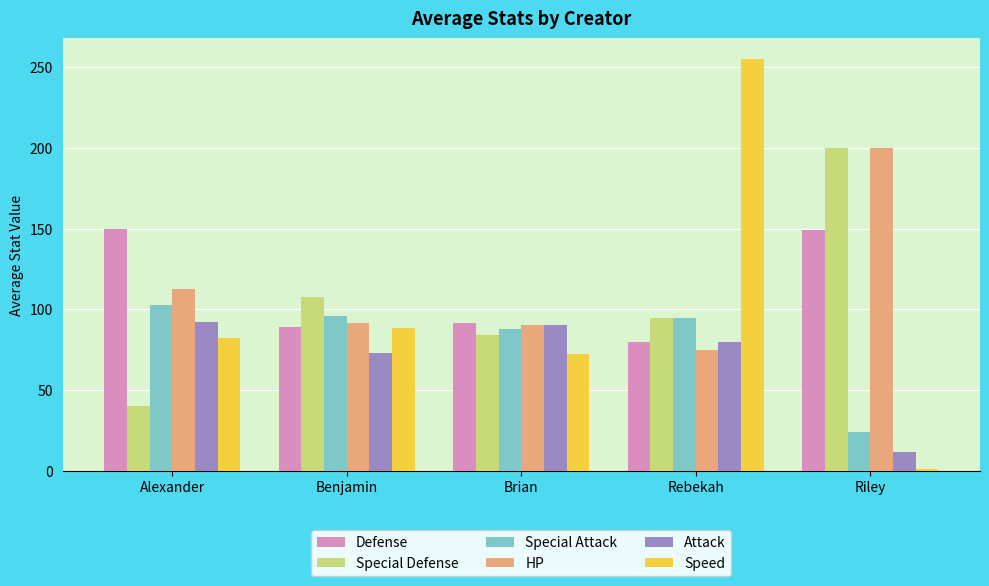

The Attack series shows 133.5 at Rebekah. True or false?

False